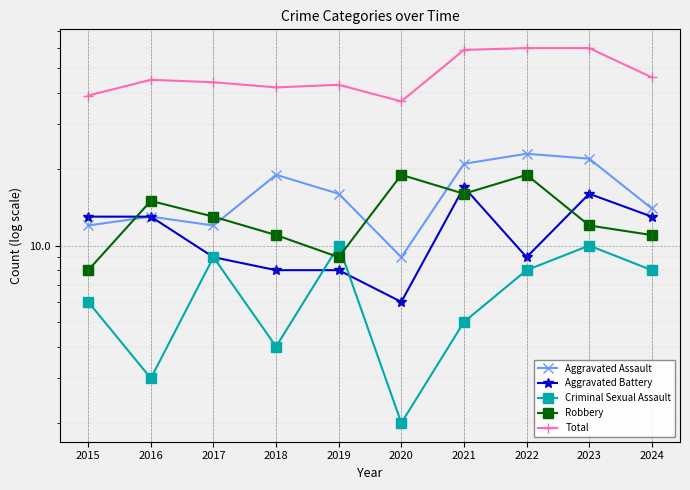

Reading right to left, transcribe all the data shown in this chart.

Aggravated Assault: 14	22	23	21	9	16	19	12	13	12
Aggravated Battery: 13	16	9	17	6	8	8	9	13	13
Criminal Sexual Assault: 8	10	8	5	2	10	4	9	3	6
Robbery: 11	12	19	16	19	9	11	13	15	8
Total: 46	60	60	59	37	43	42	44	45	39